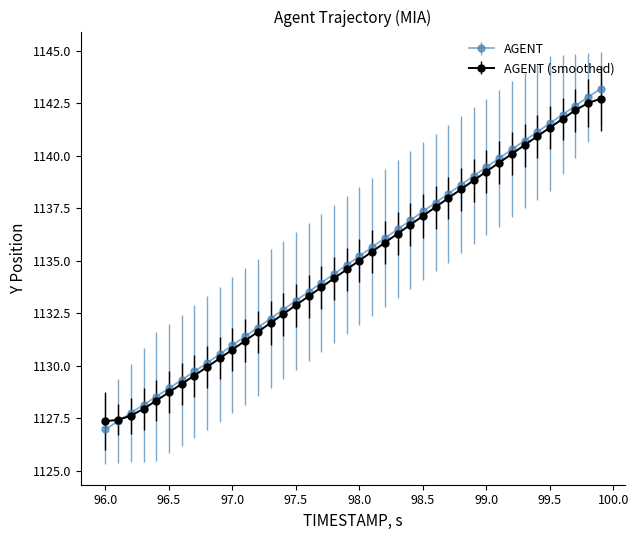

Which series has the largest range (max minus min)?

AGENT